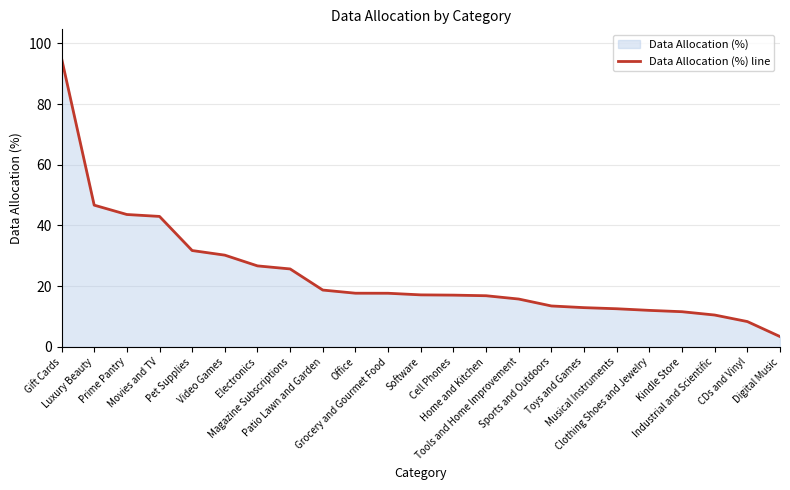

Reading left to right, list all the values displayed in this chart.

95.1	46.7	43.6	43.0	31.7	30.2	26.7	25.7	18.7	17.7	17.7	17.1	17.0	16.9	15.8	13.5	12.9	12.6	12.0	11.6	10.5	8.3	3.4